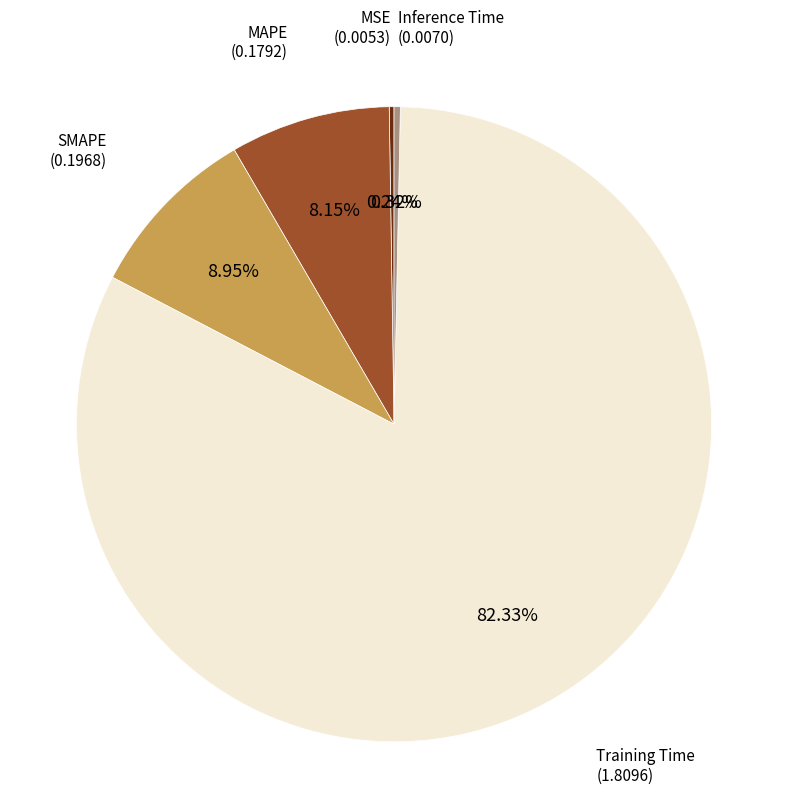

Which has a higher value, SMAPE or Inference Time?

SMAPE